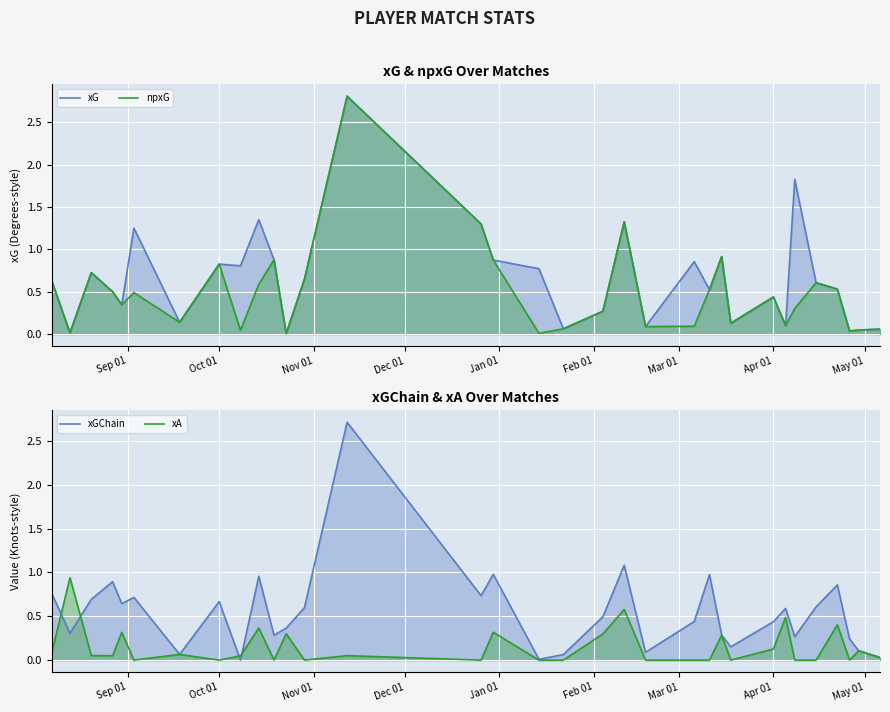

Between which two adjacent categories do xGChain and npxG first intersect?

Oct 01 and Nov 01